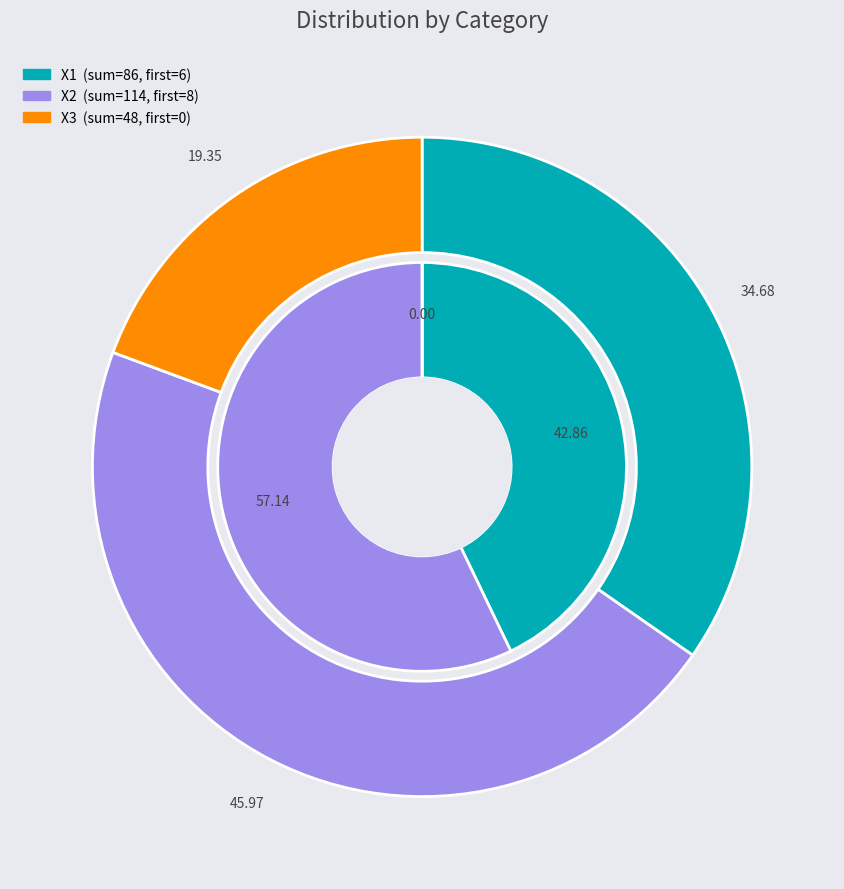

Is the sum of 13 and 3 greater than half?

No